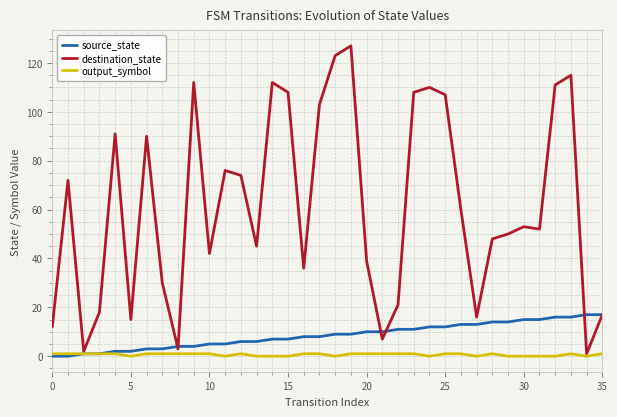

How many distinct data groups are displayed?

3